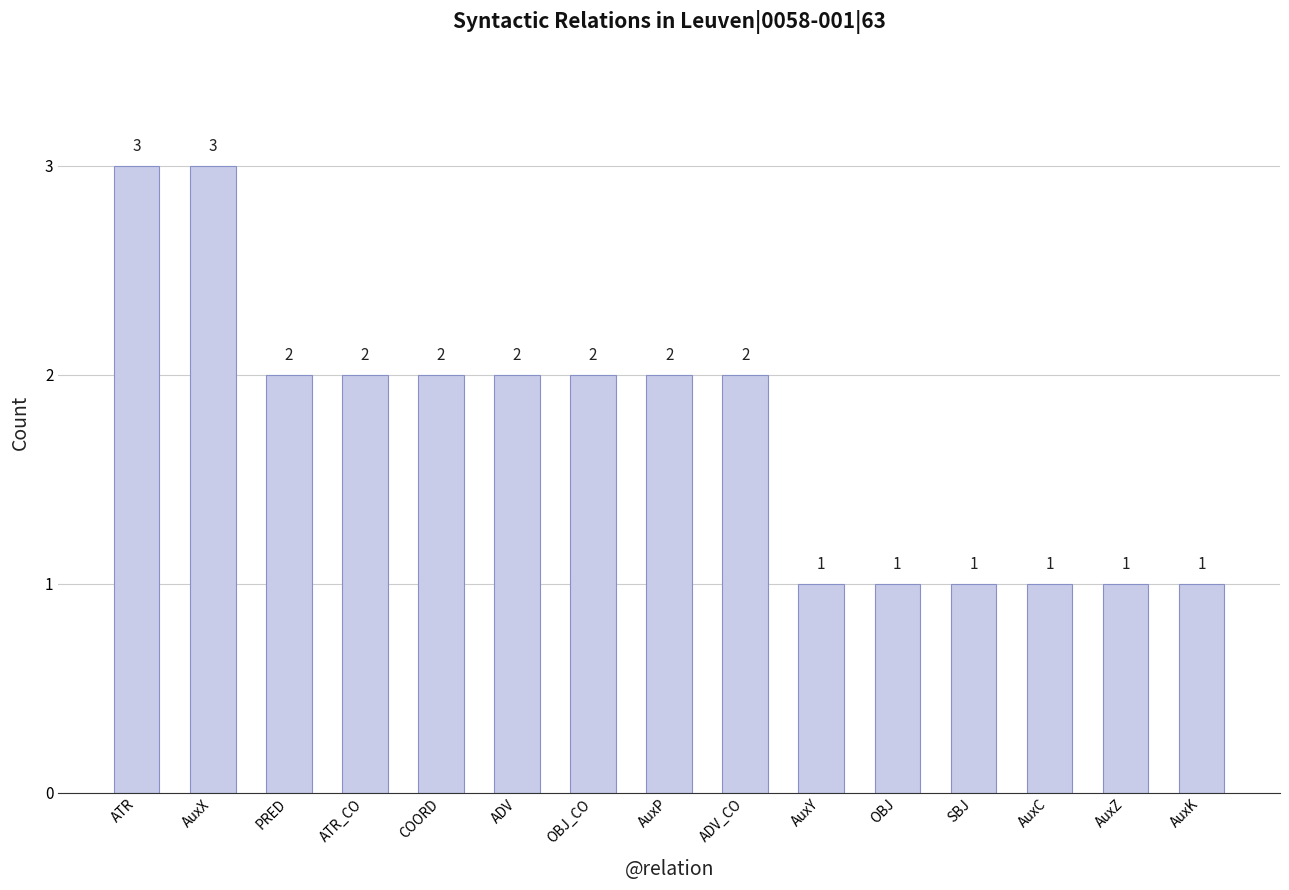

What is the sum of the values at AuxZ and AuxK?

2